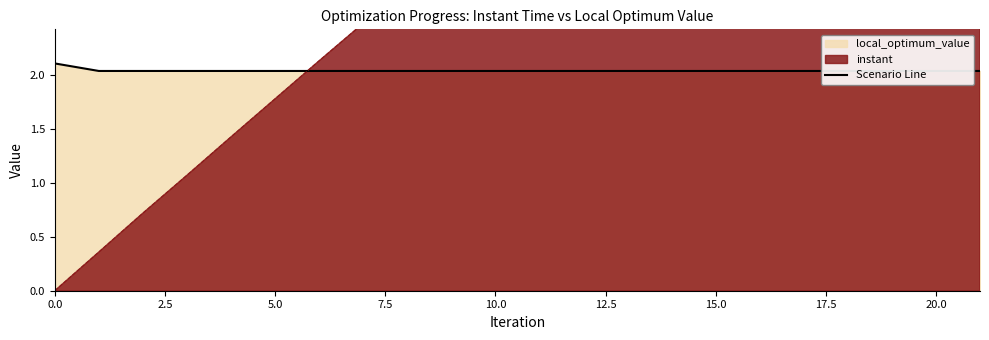

Read the value at 13.

2.0